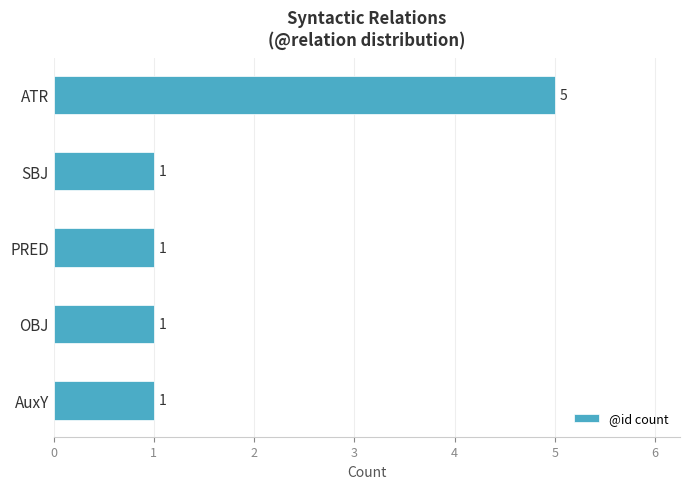

What is the value of the 5th bar from the top?

1